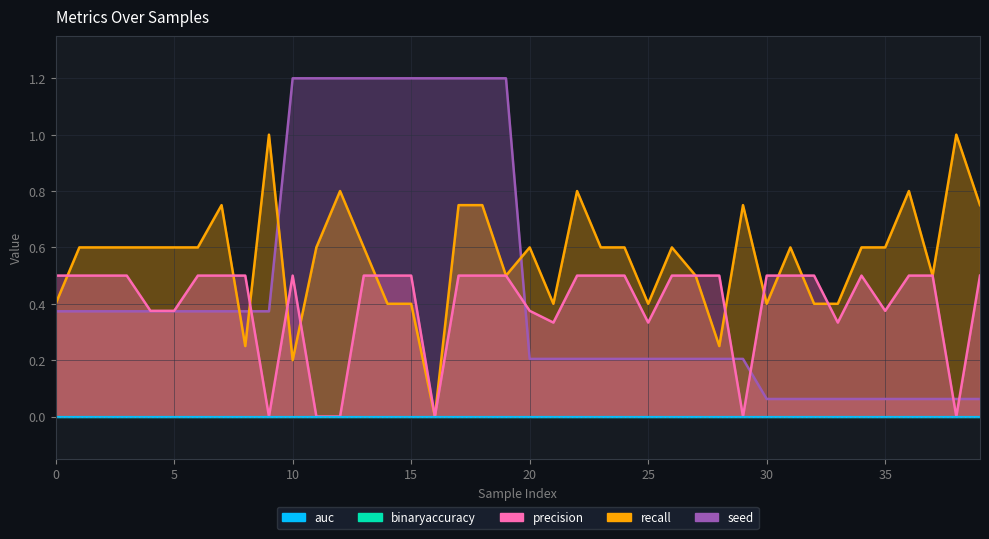

What is the total value across all series at 36?

1.4